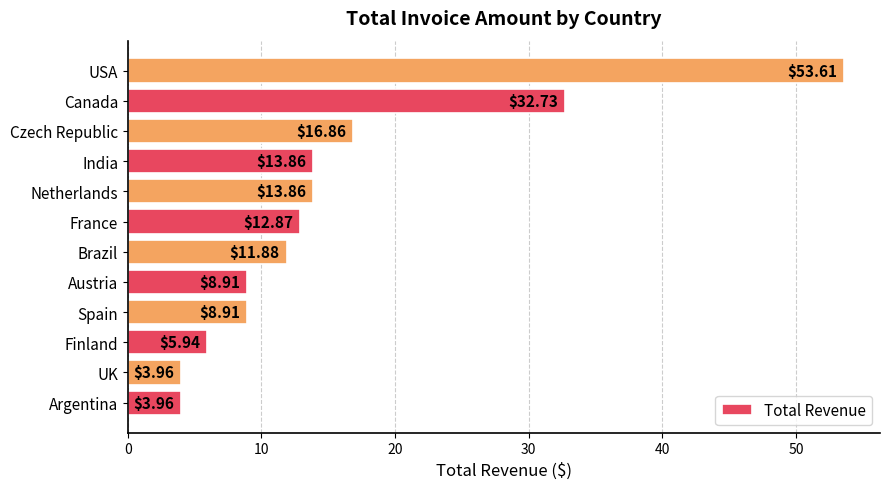

What is the average value?

15.6